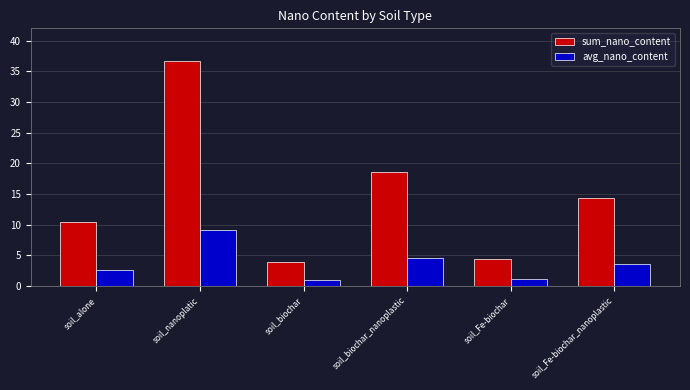

Is it true that sum_nano_content equals 0.9 at soil_Fe-biochar?

False